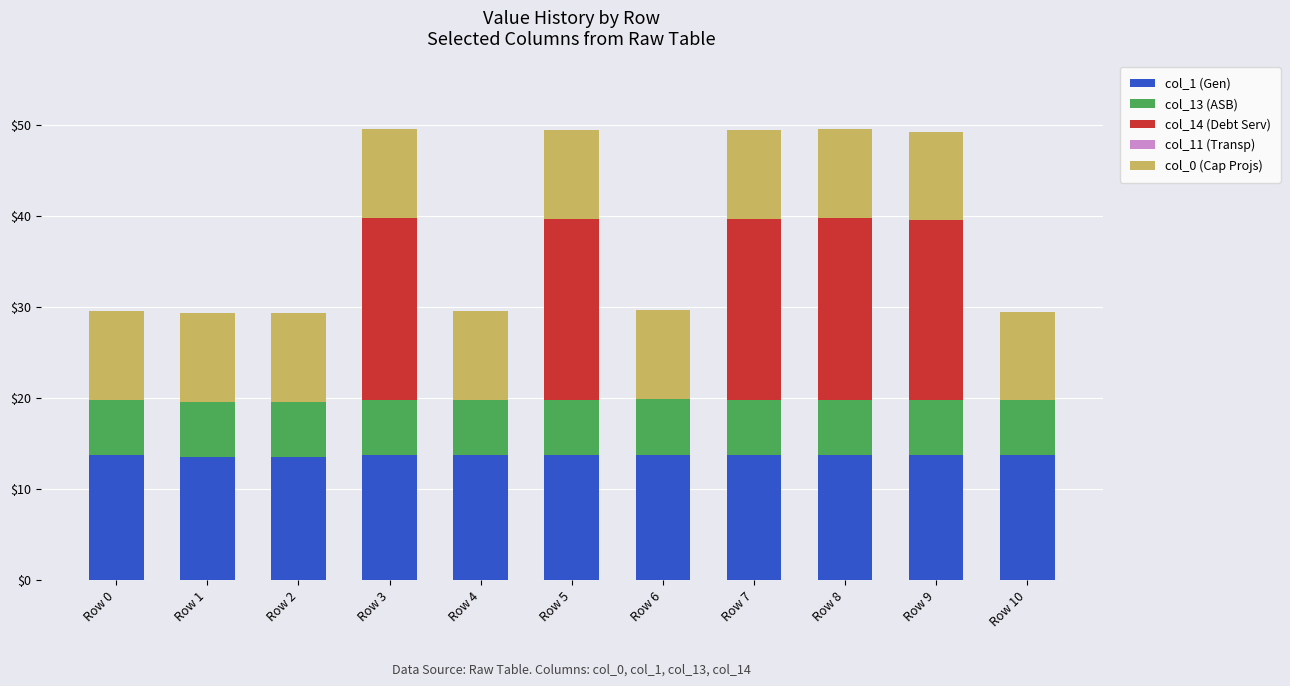

The value of col_1 (Gen) at Row 5 is 22.7. True or false?

False